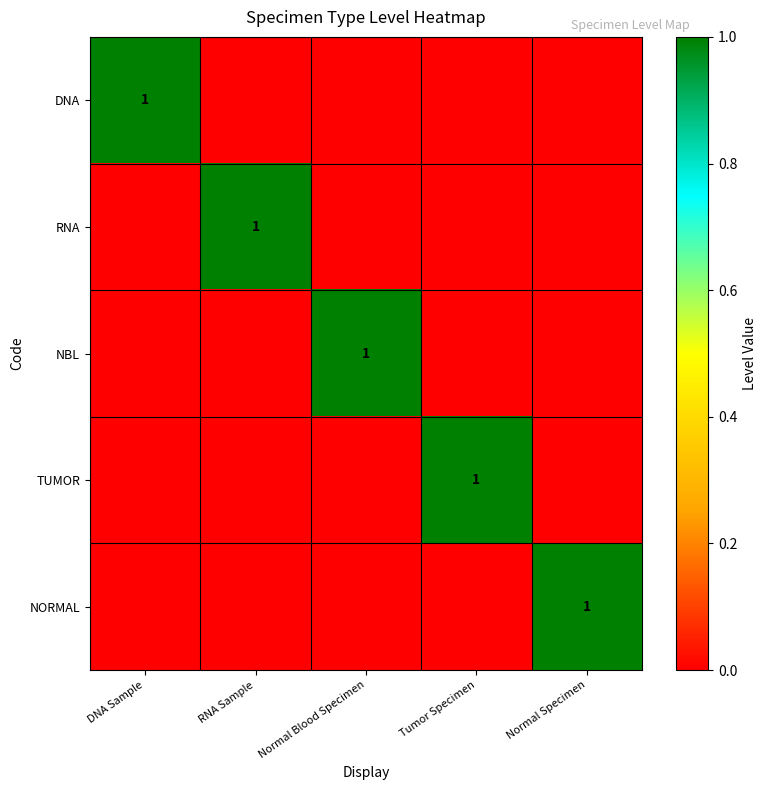

Is the value of DNA at Normal Specimen greater than the value of RNA at DNA Sample?

No